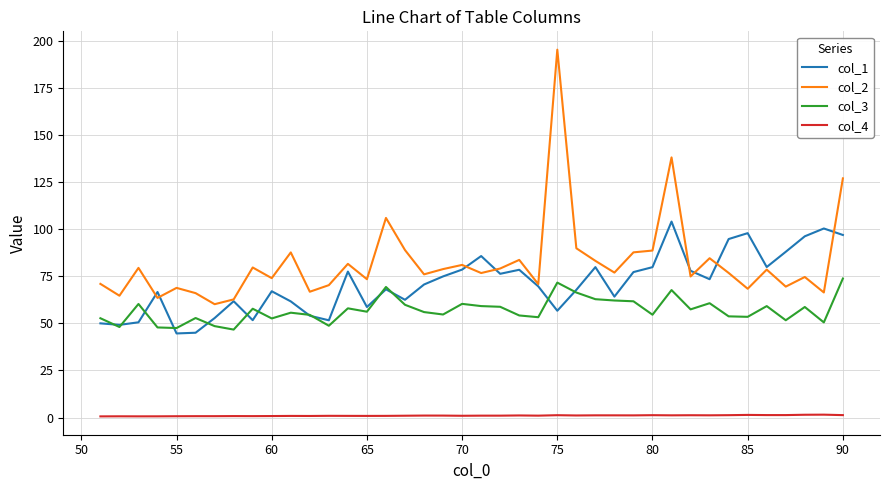

True or false: col_1 and col_3 intersect in this chart.

True